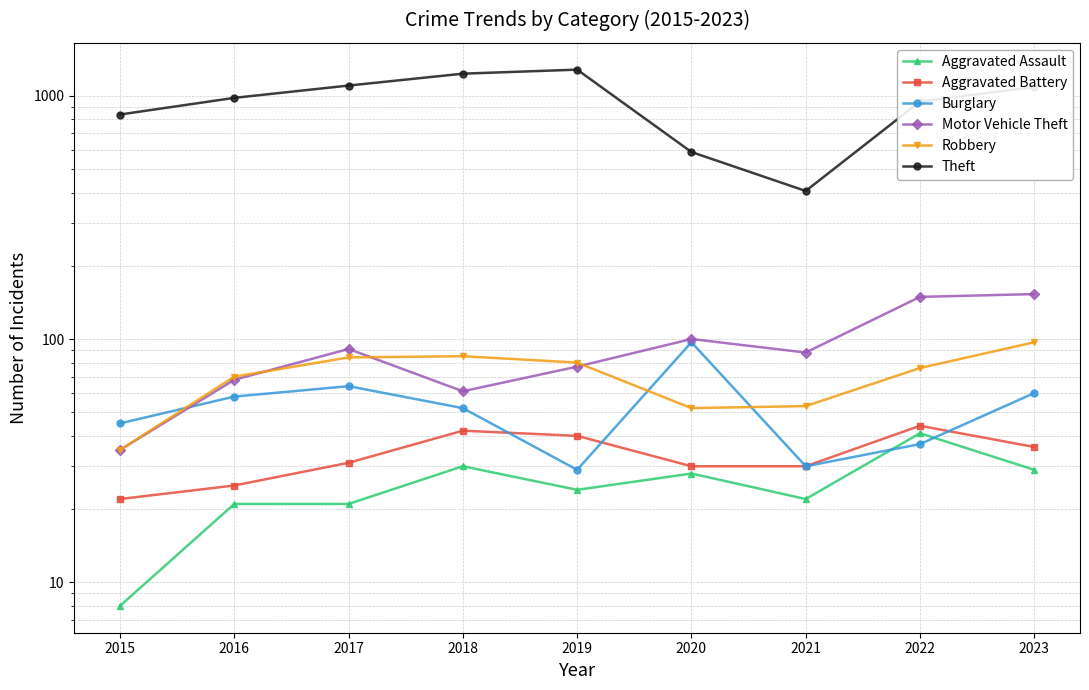

At which label is Motor Vehicle Theft closest to 94?

2017